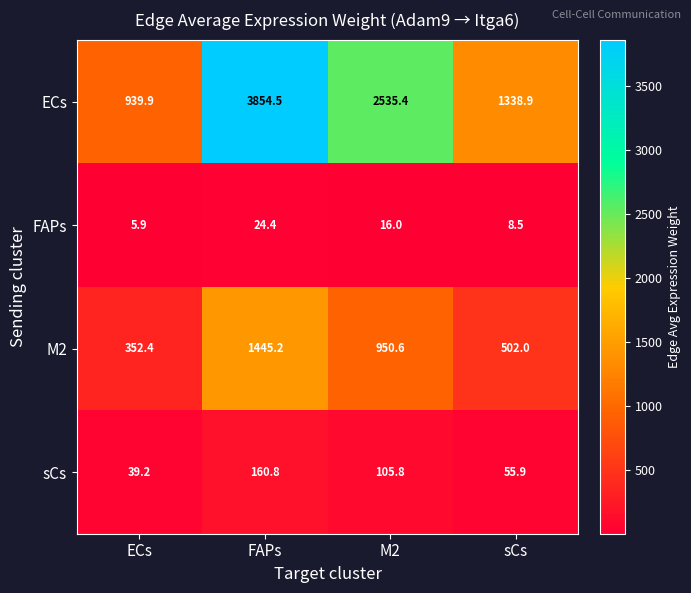

At which category is the sum across all series the highest?

FAPs